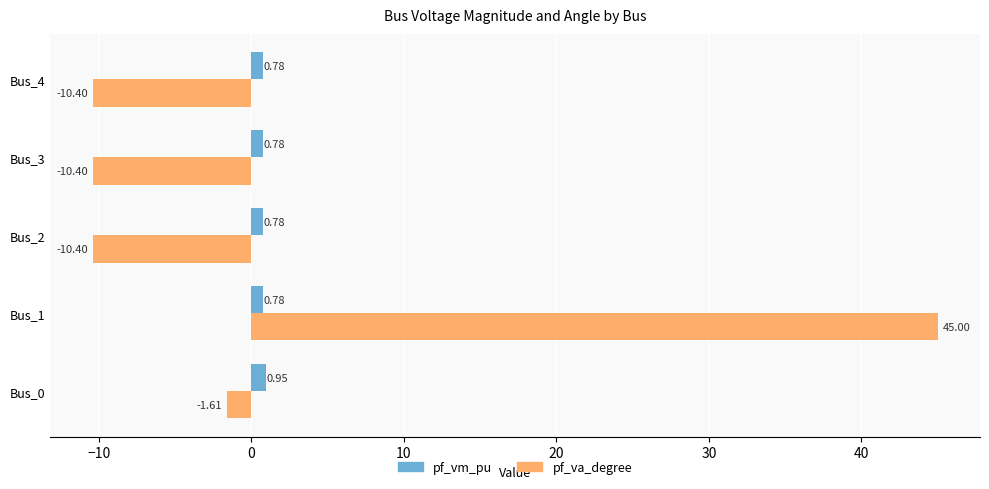

What is the sum of all pf_vm_pu values?

4.1